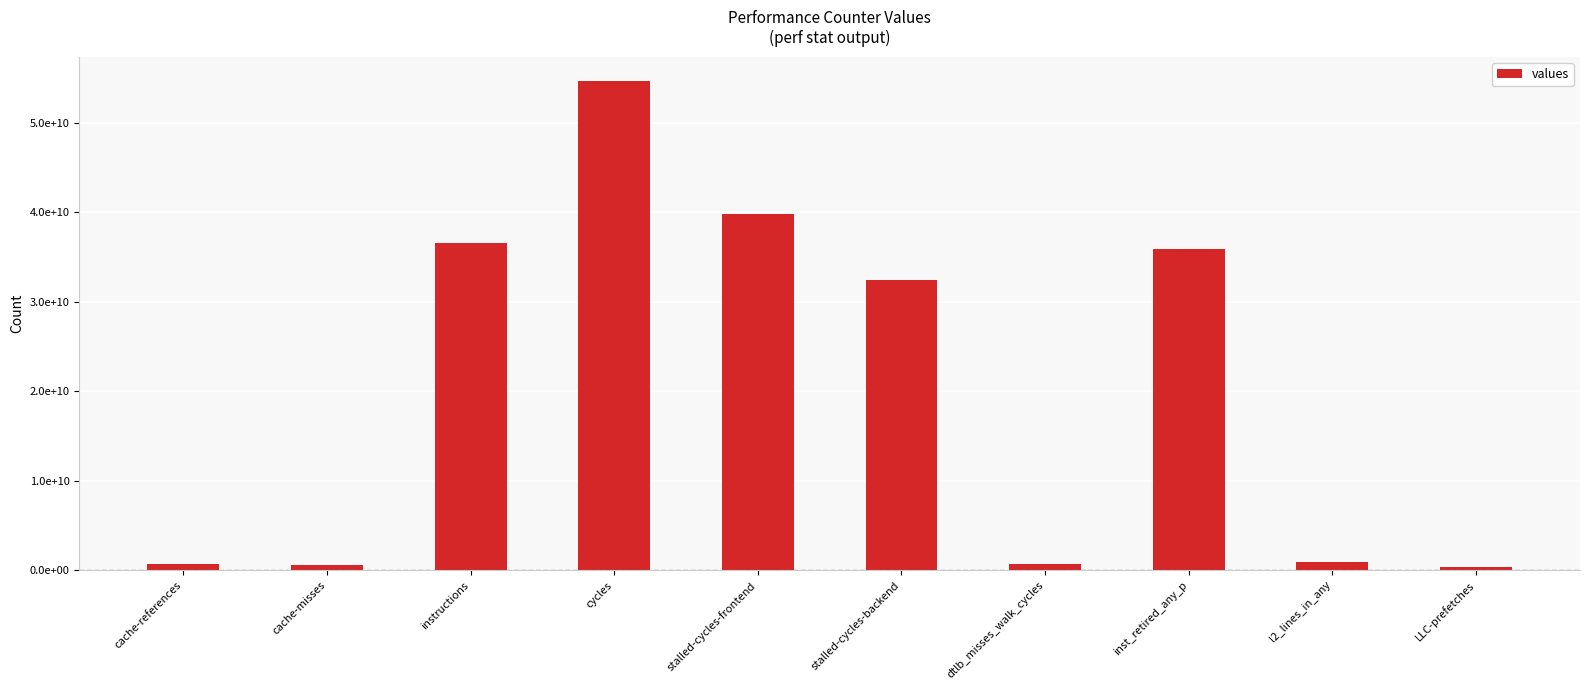

Between dtlb_misses_walk_cycles and cache-references, which is larger?

dtlb_misses_walk_cycles